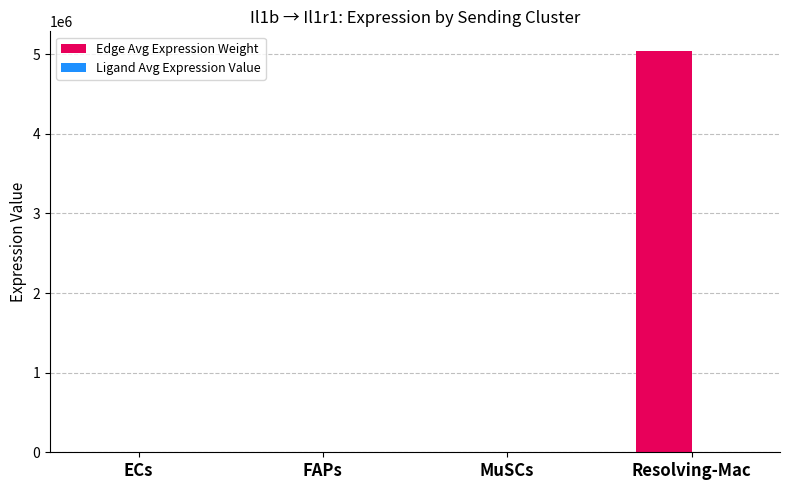

At which category is the sum across all series the highest?

Resolving-Mac